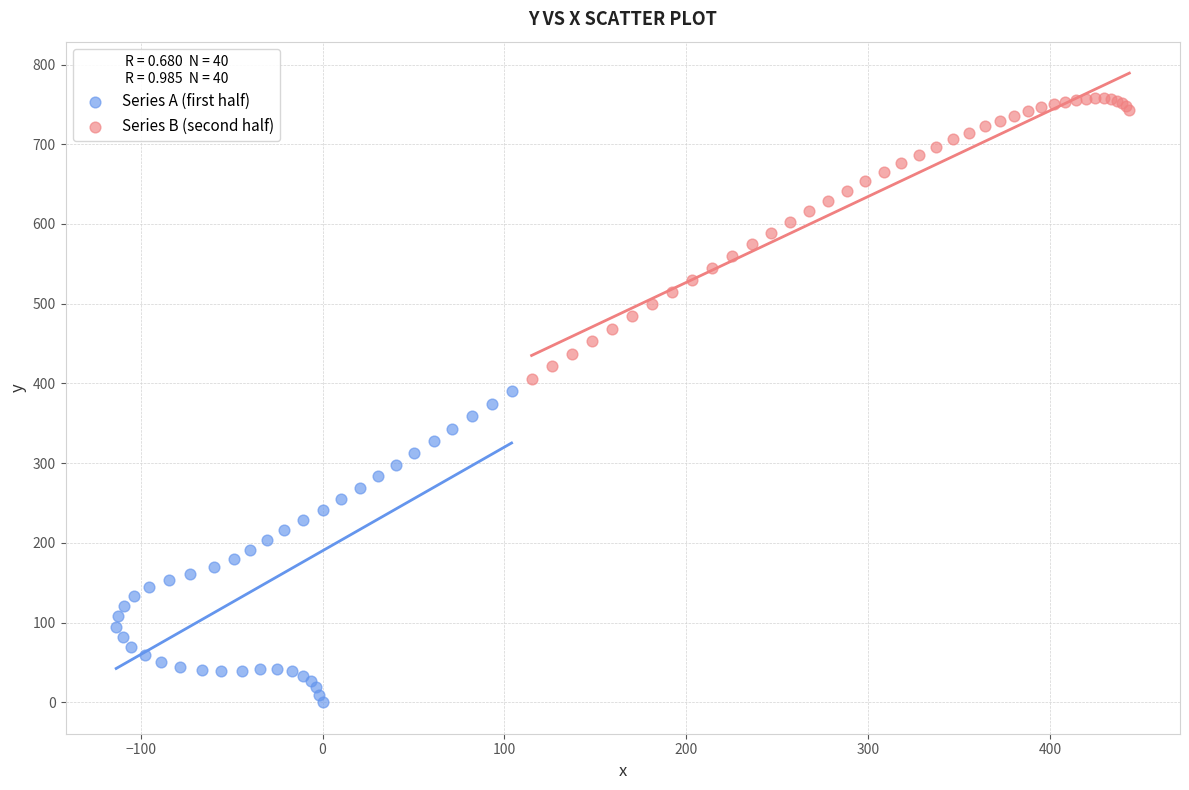

Which series contains the highest Y value?

Series B (second half)